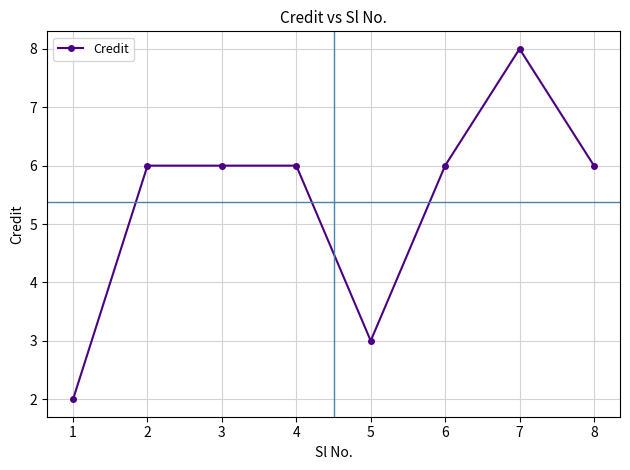

Count the number of data series in this chart.

1